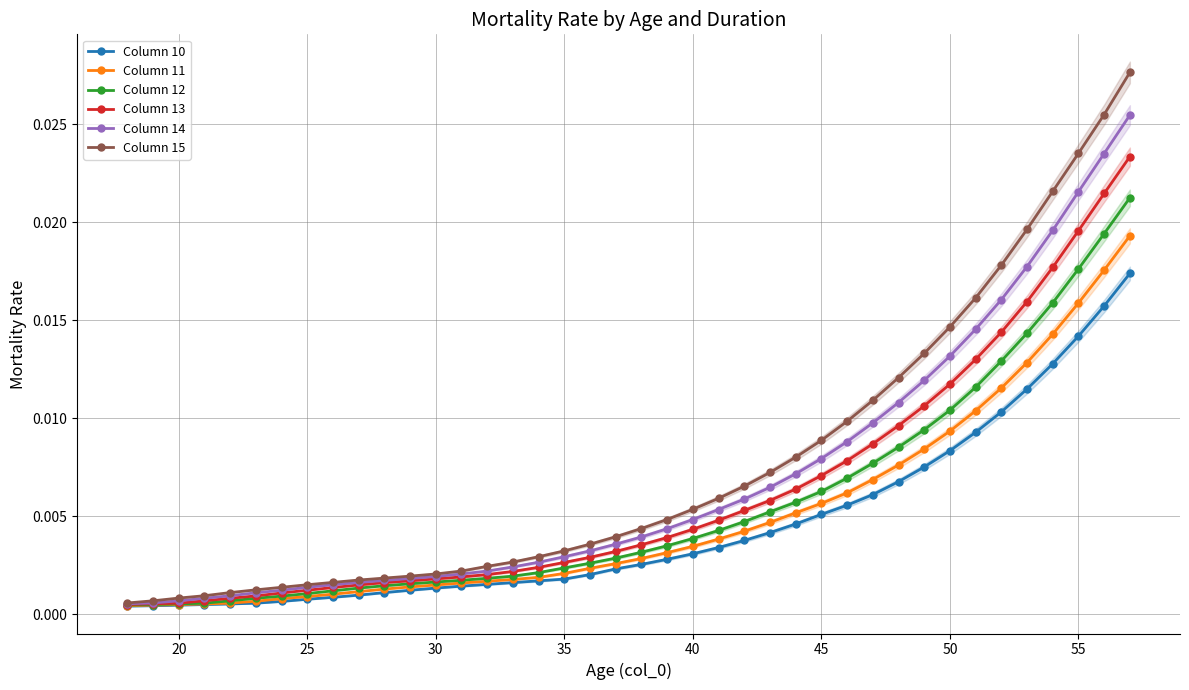

Which series has the largest range (max minus min)?

Column 15